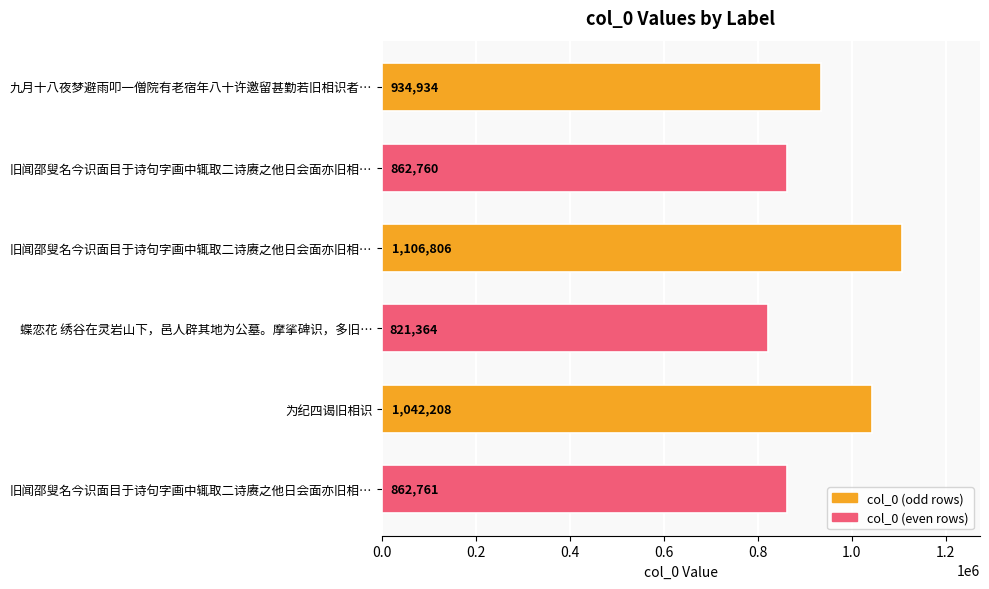

How many bars are there in total?

6